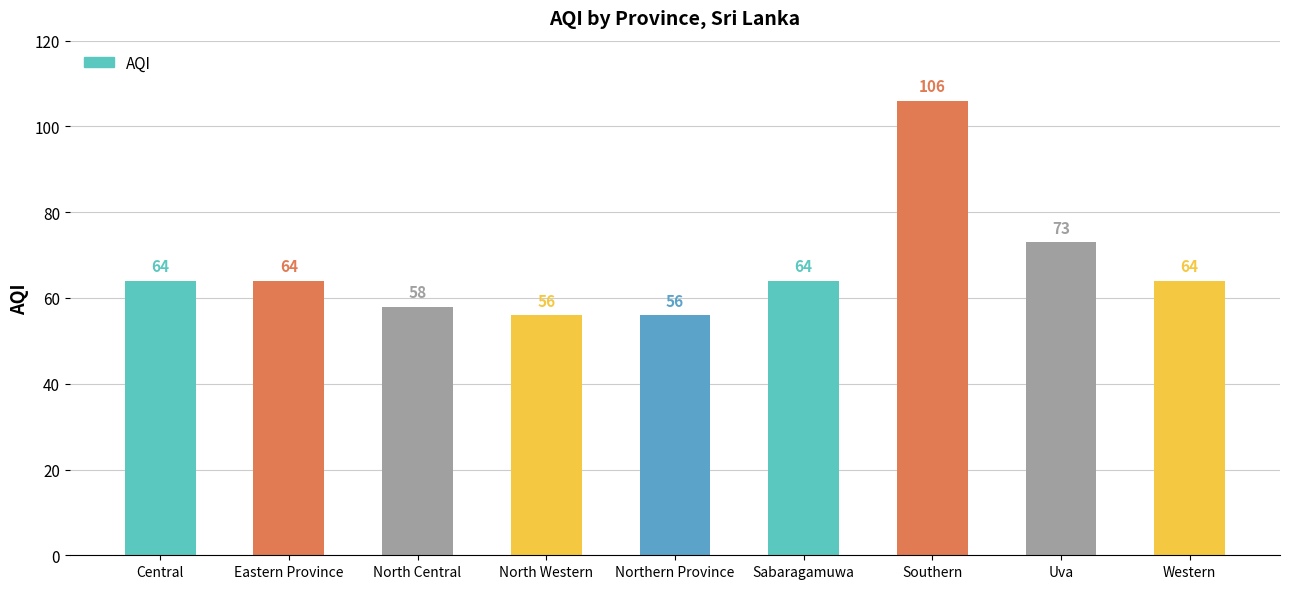

Reading left to right, list all the values displayed in this chart.

Central=64	Eastern Province=64	North Central=58	North Western=56	Northern Province=56	Sabaragamuwa=64	Southern=106	Uva=73	Western=64